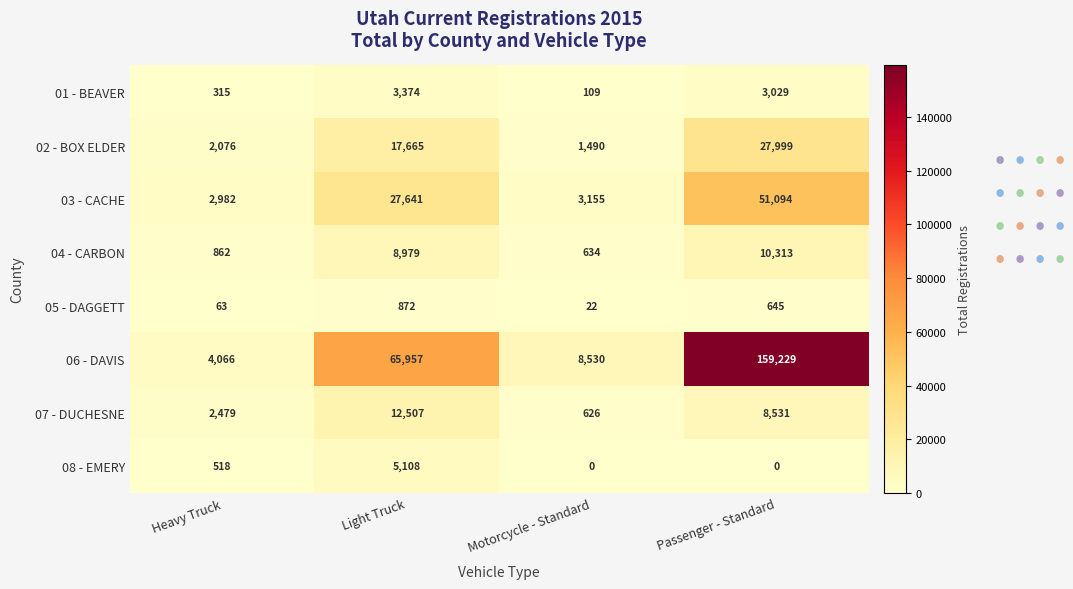

The 06 - DAVIS series shows 4066 at Heavy Truck. True or false?

True